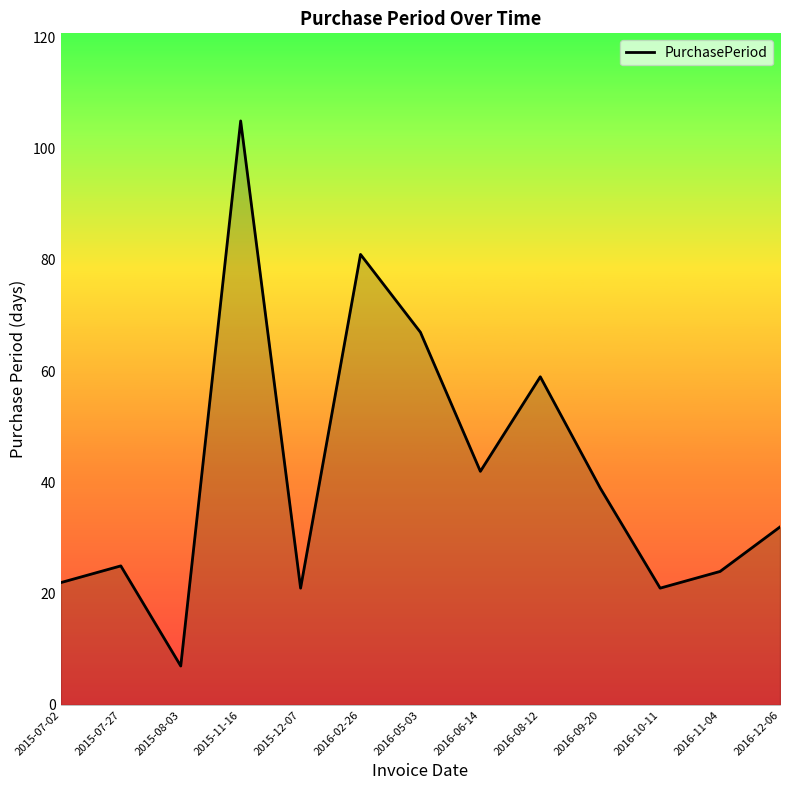

True or false: there are more than 1 points higher than both neighbors.

True